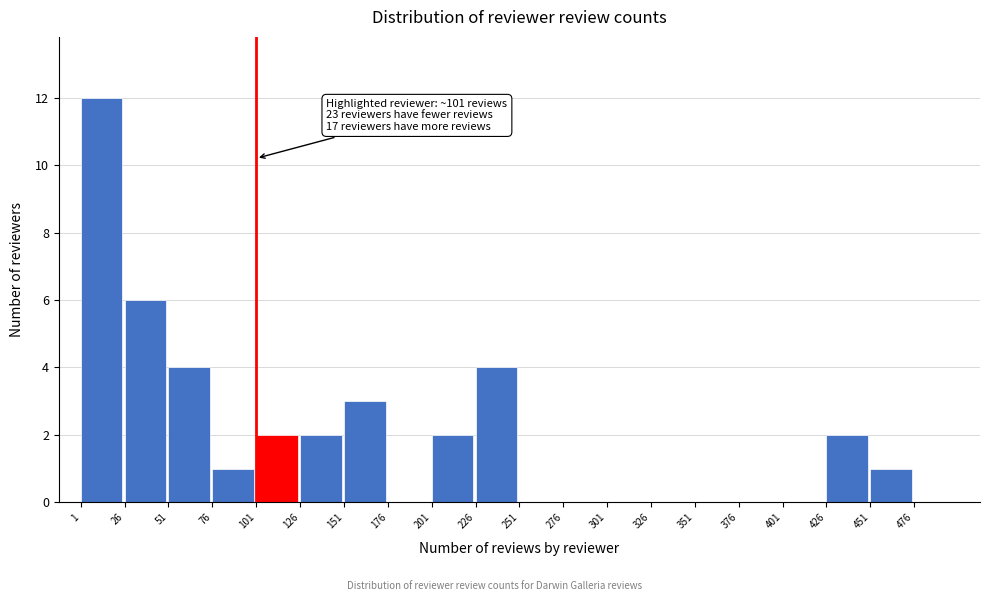

Over which range of the x-axis is the bar tallest?

1 to 26